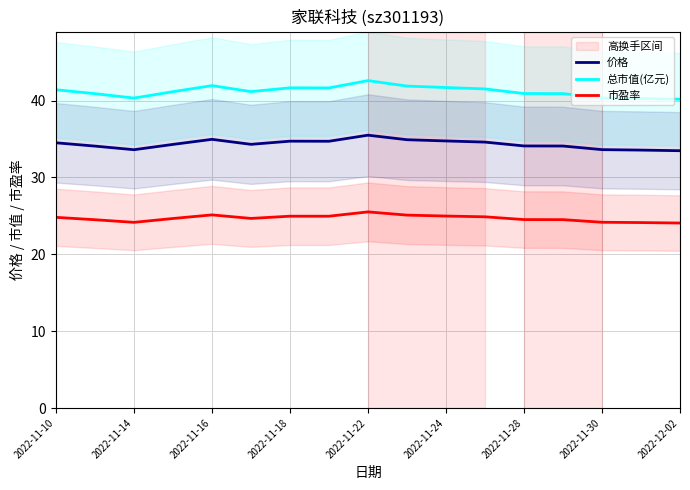

What is the lowest value of the 总市值(亿元) series?

40.2